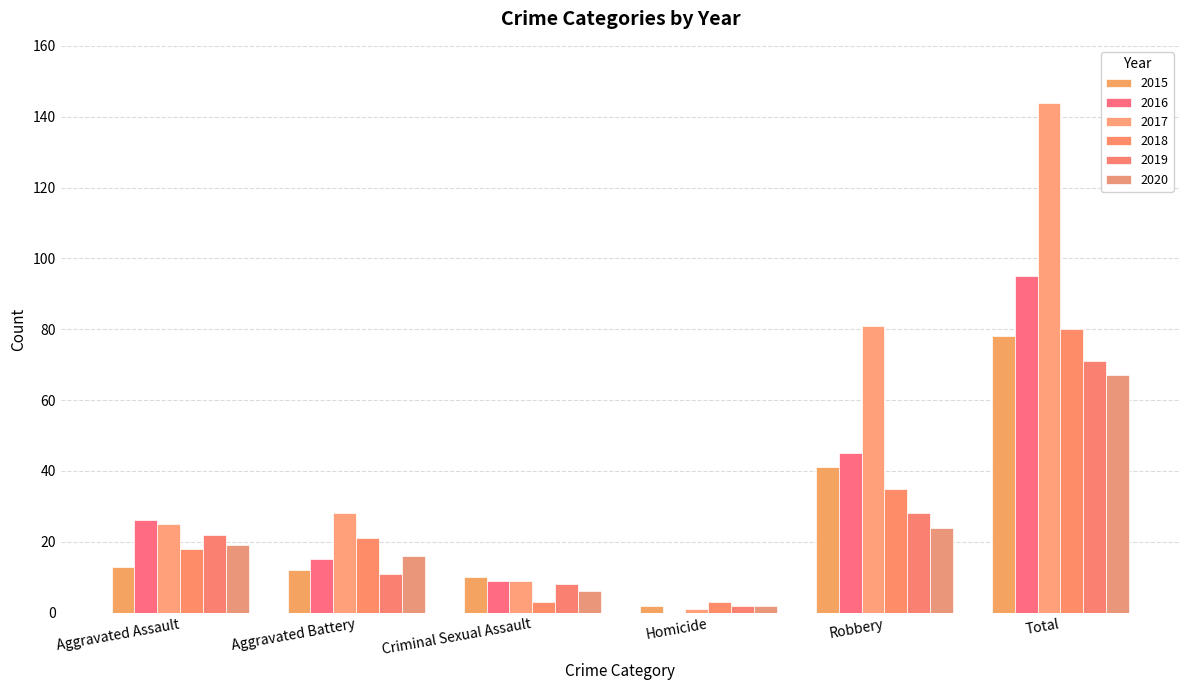

Is the value of 2015 at Total greater than the value of 2018 at Total?

No